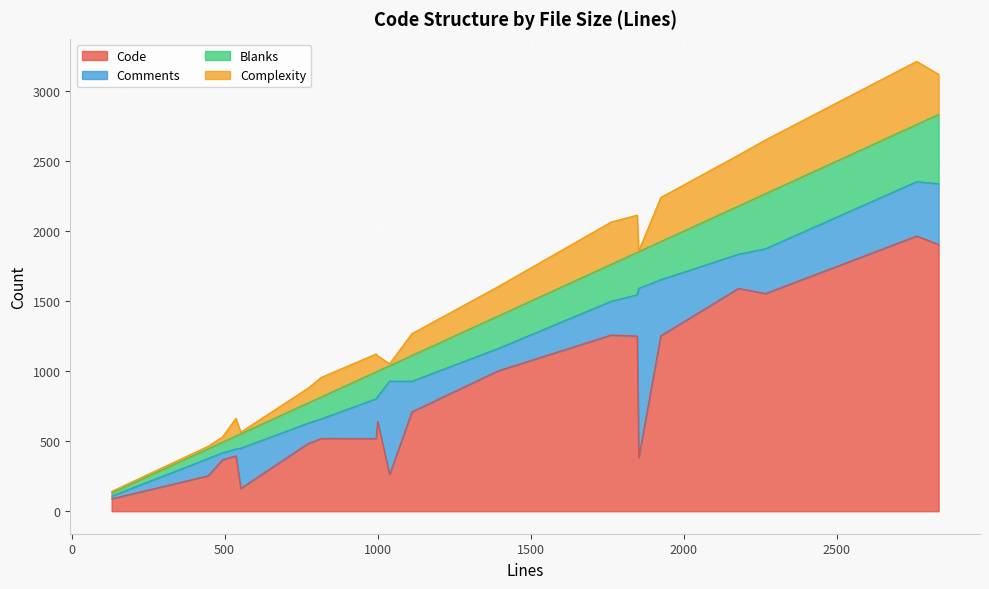

What is the highest value of the Code series?

1965